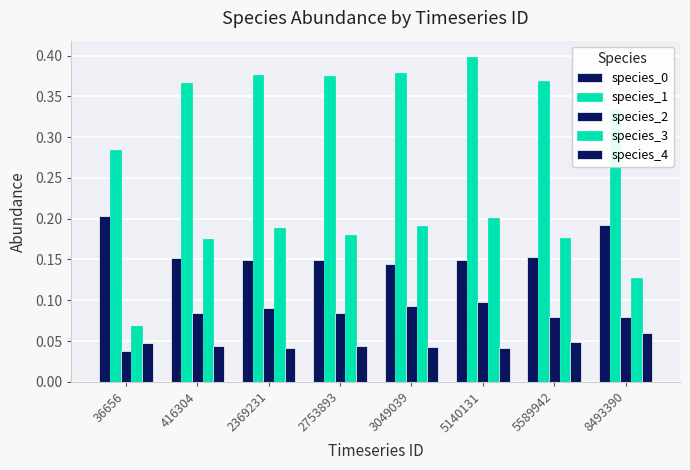

Which category has the lowest value in the species_0 series?

3049039